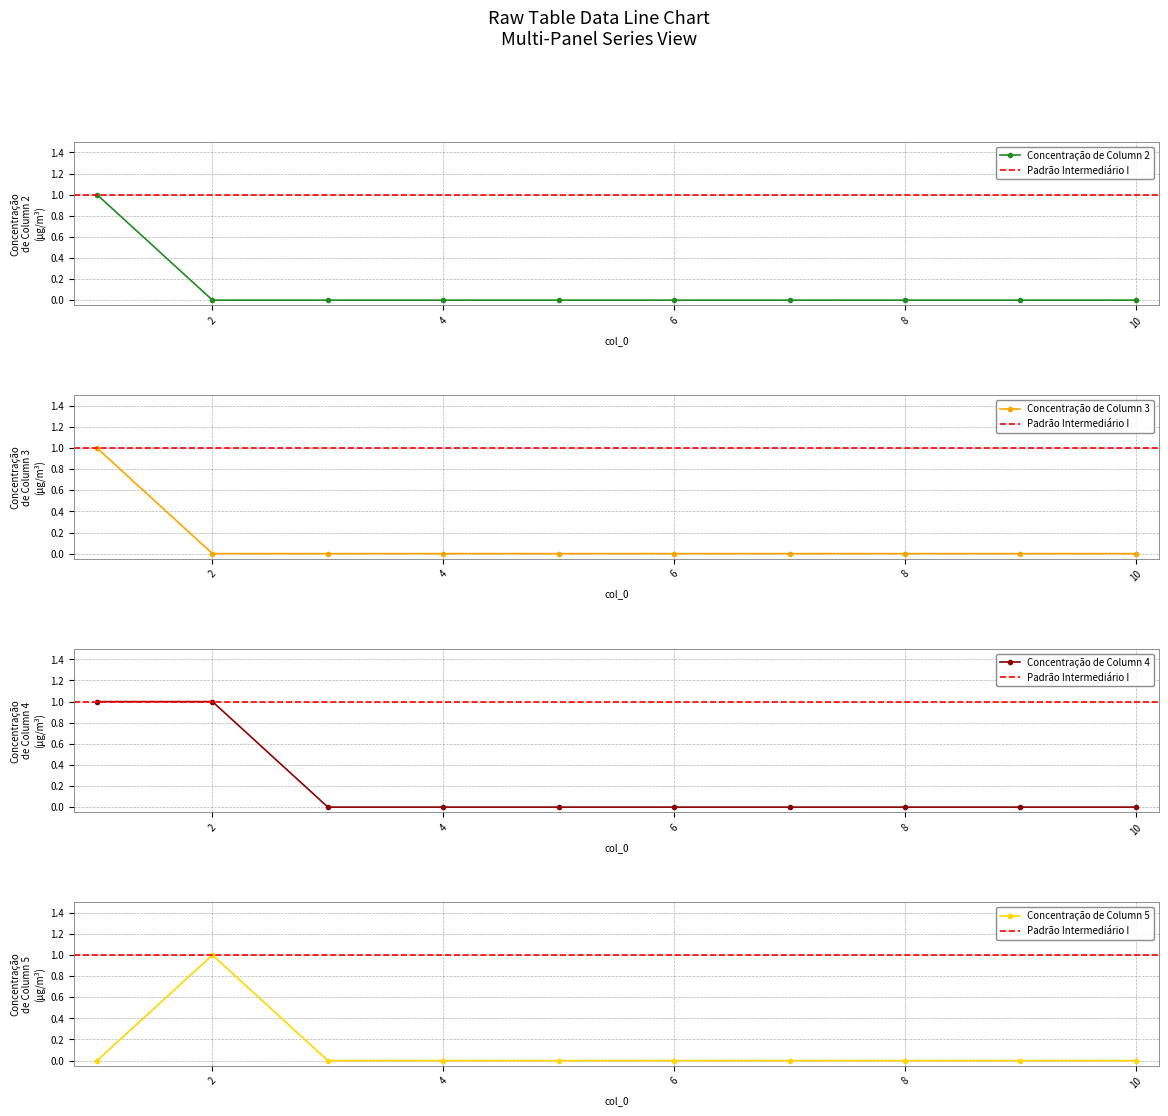

Which series changed the most between 2 and 5?

4